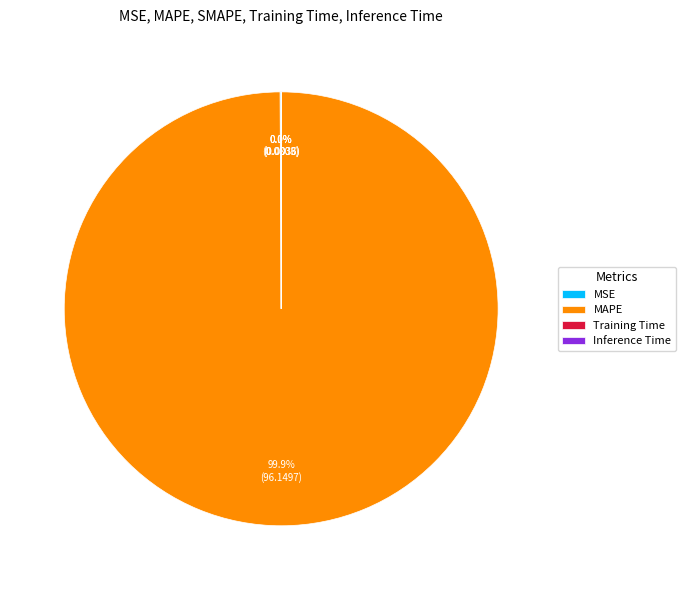

What portion of the pie excludes MAPE?

0.1%